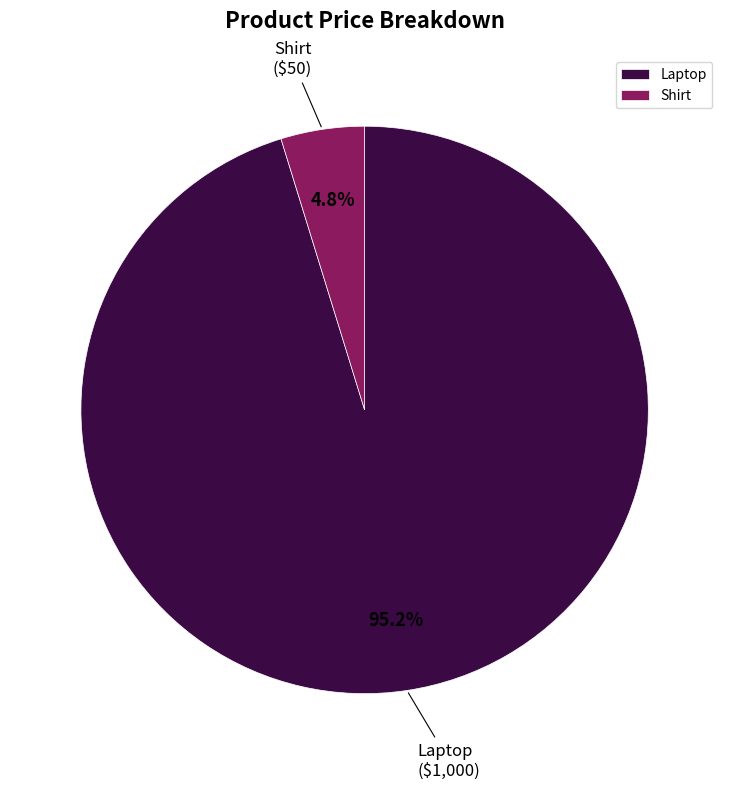

To the nearest percent, what is the difference between the largest and smallest slice percentages?

90%